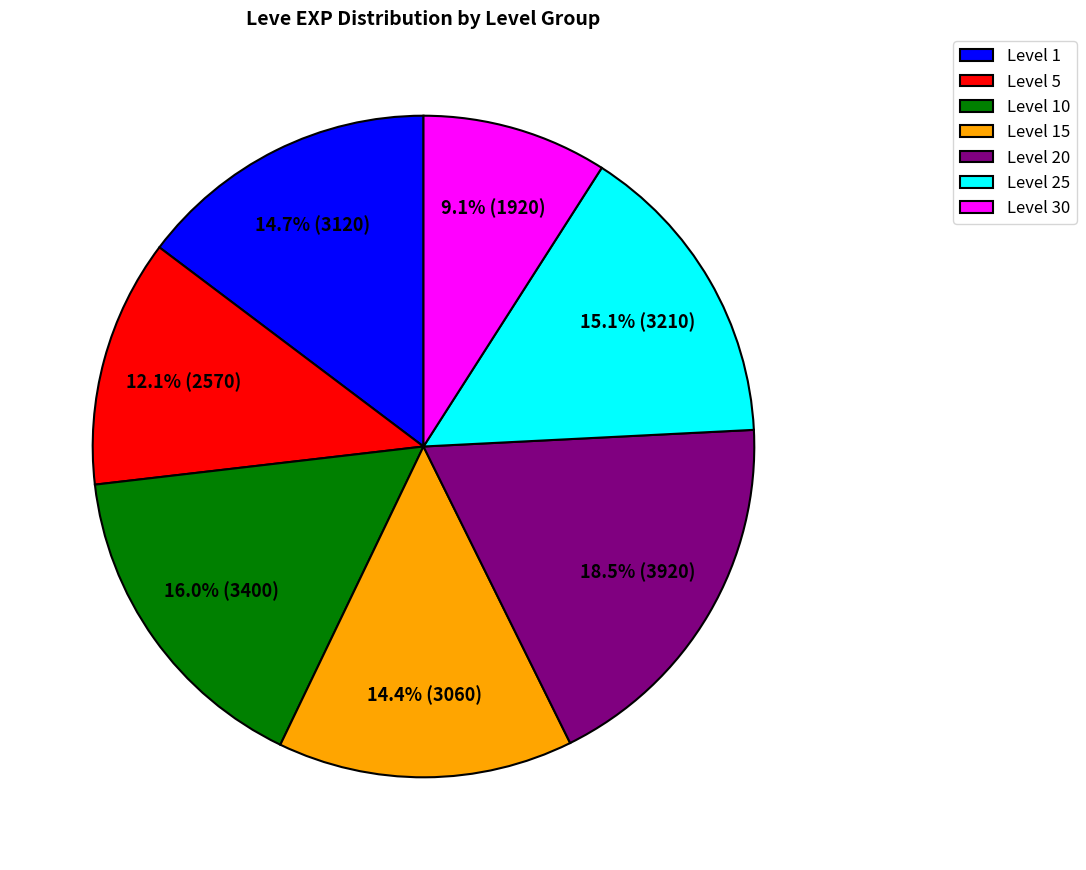

What is the ratio of the value at Level 15 to the value at Level 30?

1.6